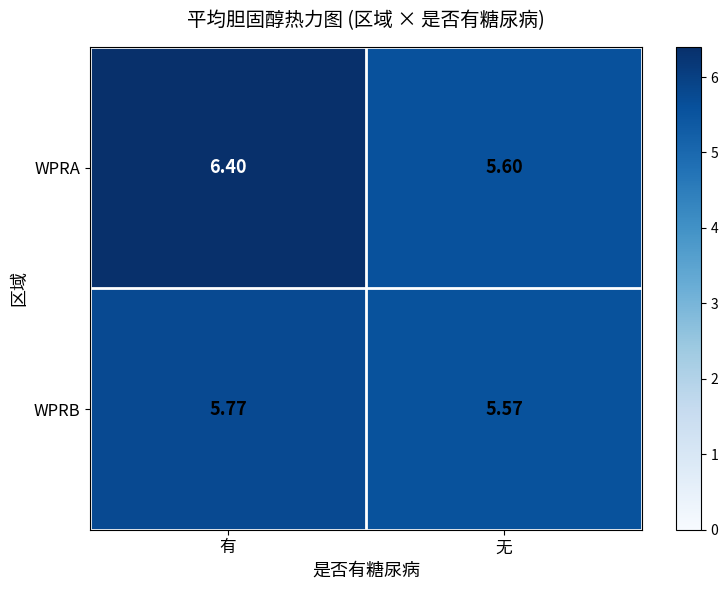

At how many categories does at least one series exceed 6?

1